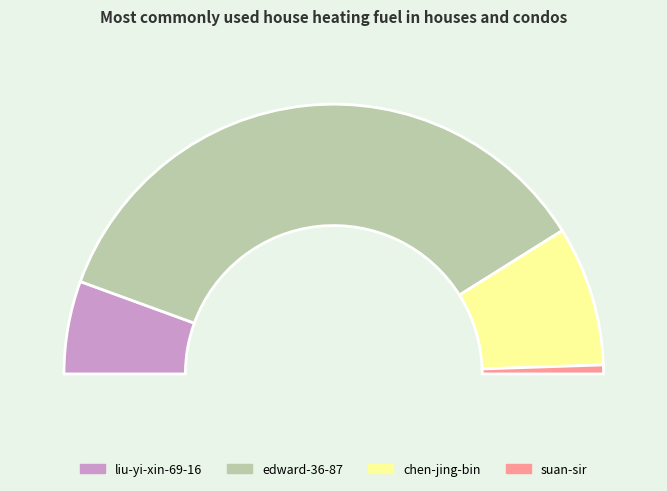

How many slices are in this pie chart?

4